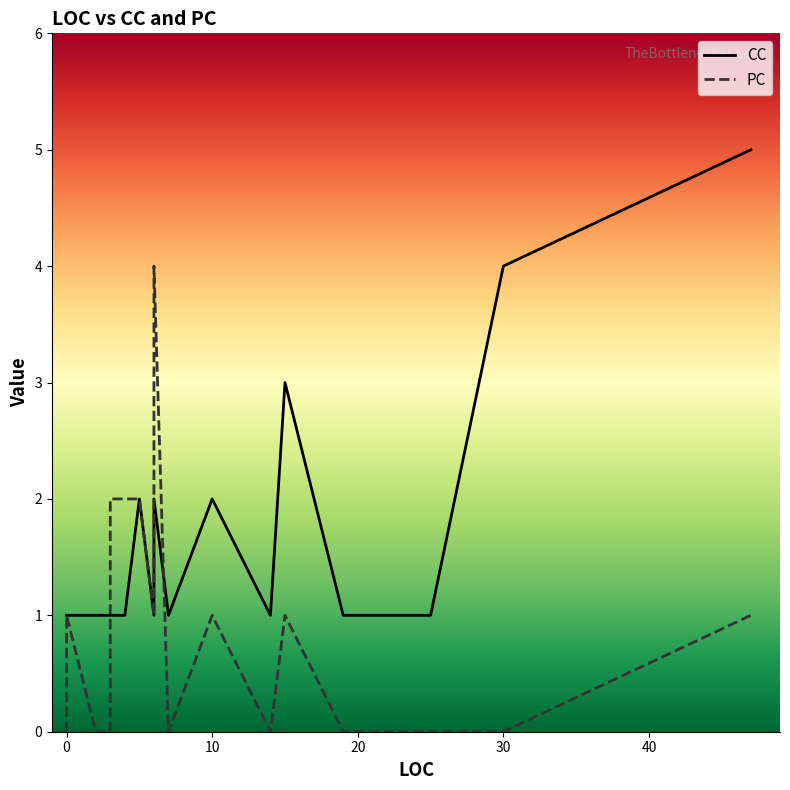

The CC series shows 1 at 14. True or false?

True